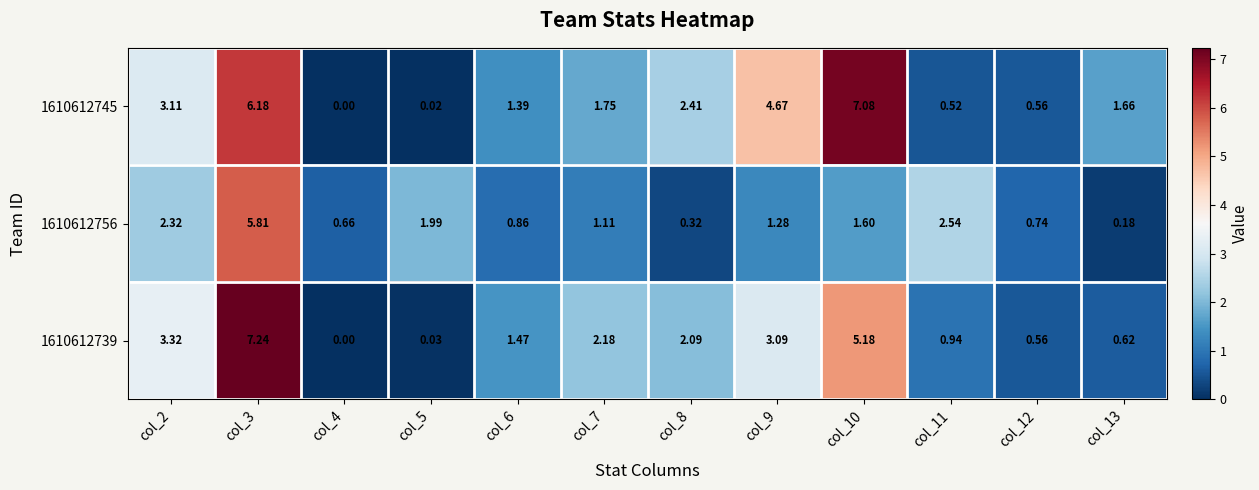

Is the value of 1610612739 at col_7 greater than the value of 1610612745 at col_12?

Yes